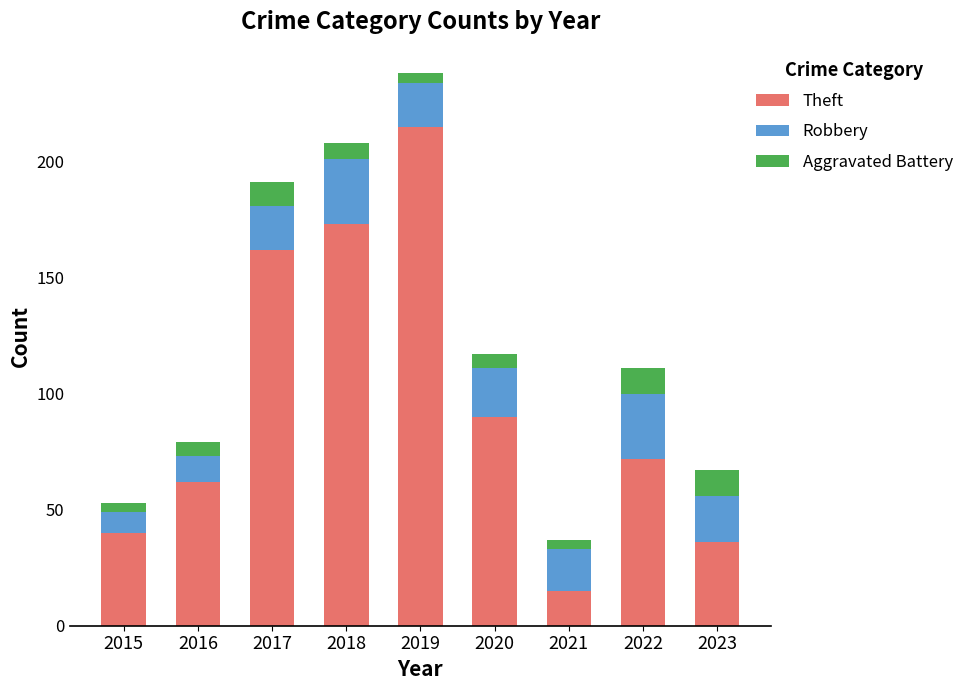

The value of Theft at 2018 is 173. True or false?

True